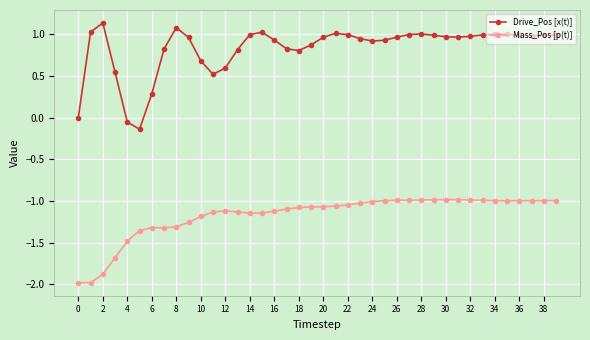

Count the number of data series in this chart.

2